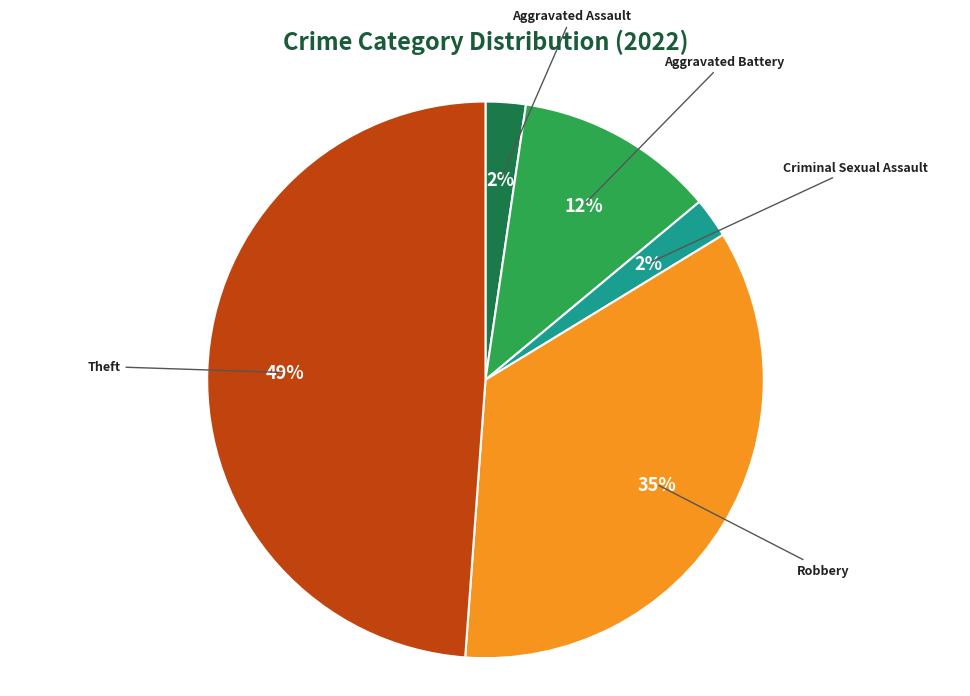

Is there a majority slice in this chart?

No